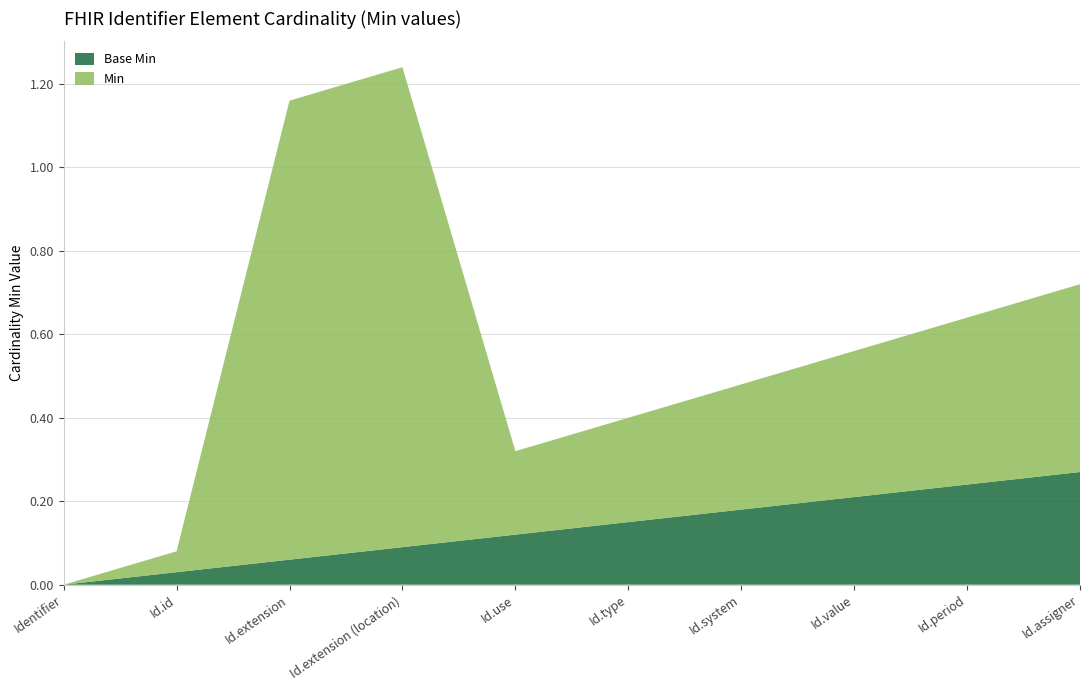

At which category is the sum across all series the highest?

Id.extension (location)